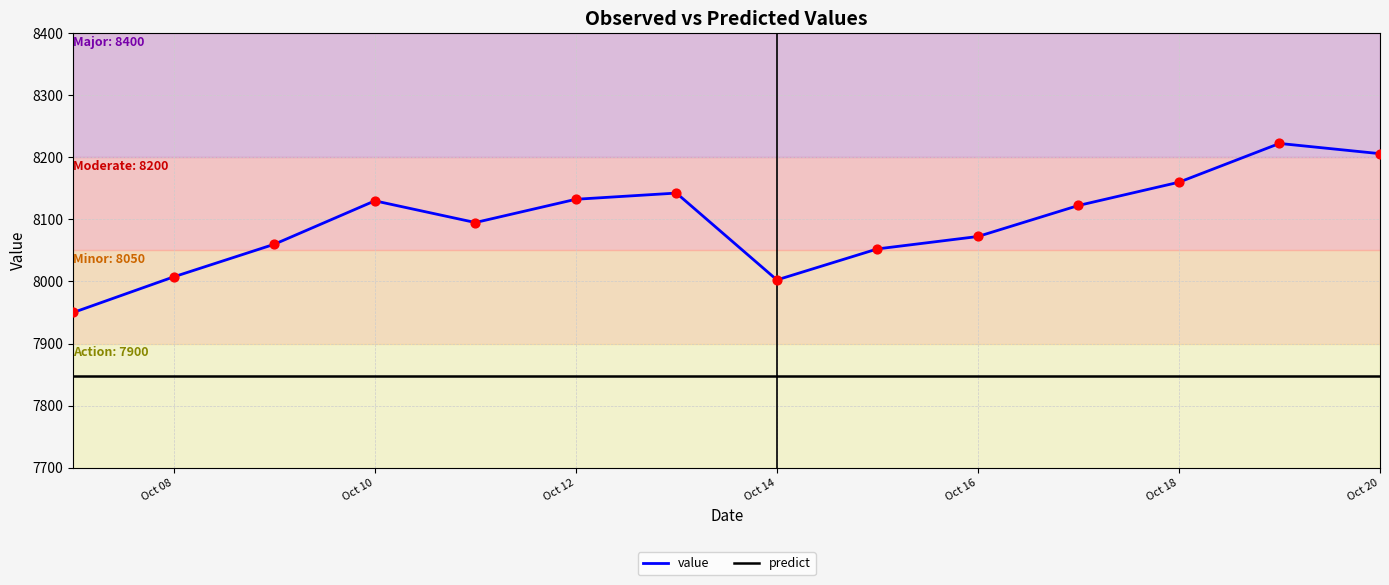

Which series has the largest total across all categories?

value